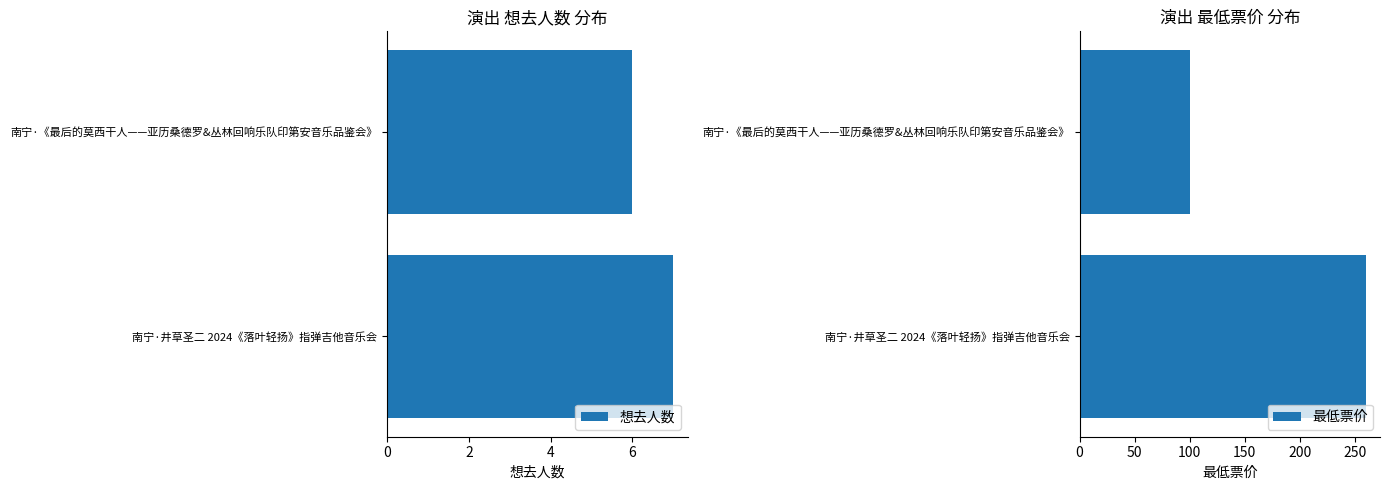

At how many categories does at least one series exceed 244?

1